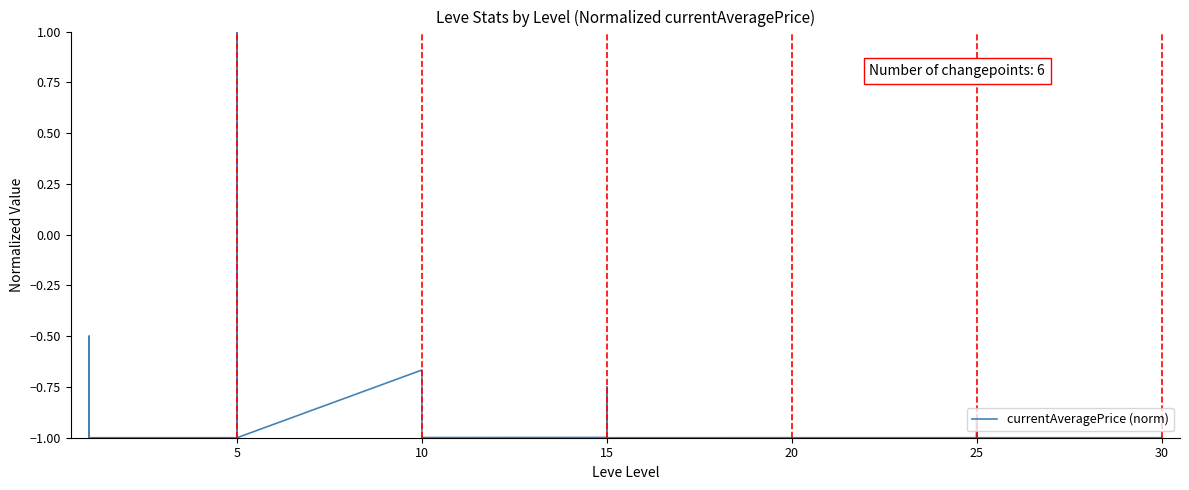

What is the maximum value shown in the chart?

1.0